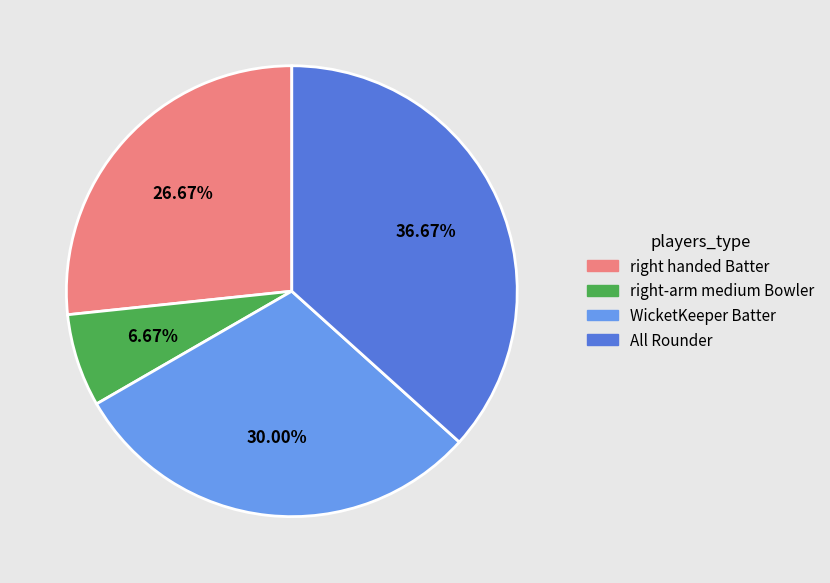

Does any single category account for the majority?

No